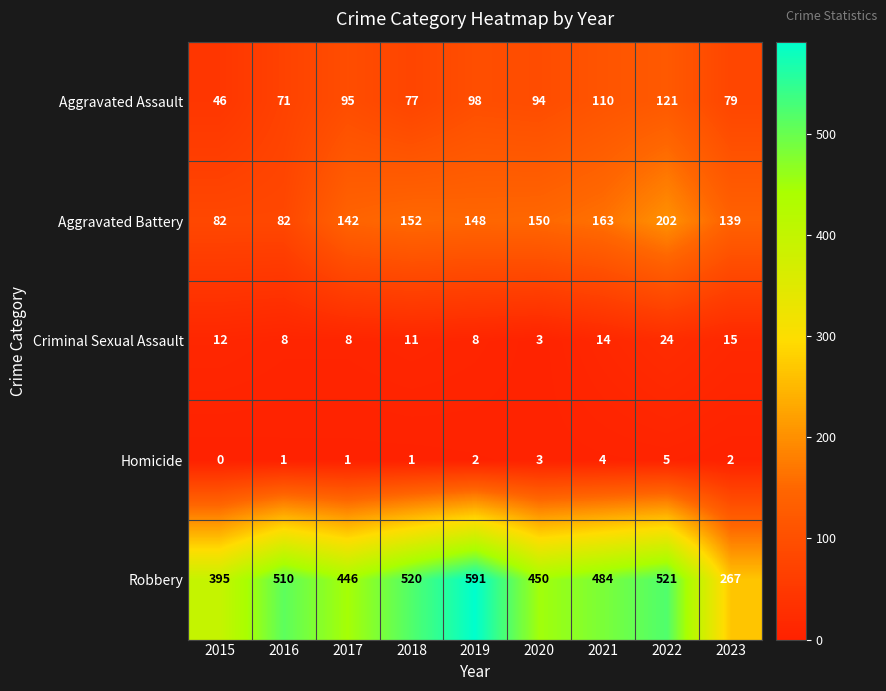

What value does the Aggravated Assault series have at 2015?

46